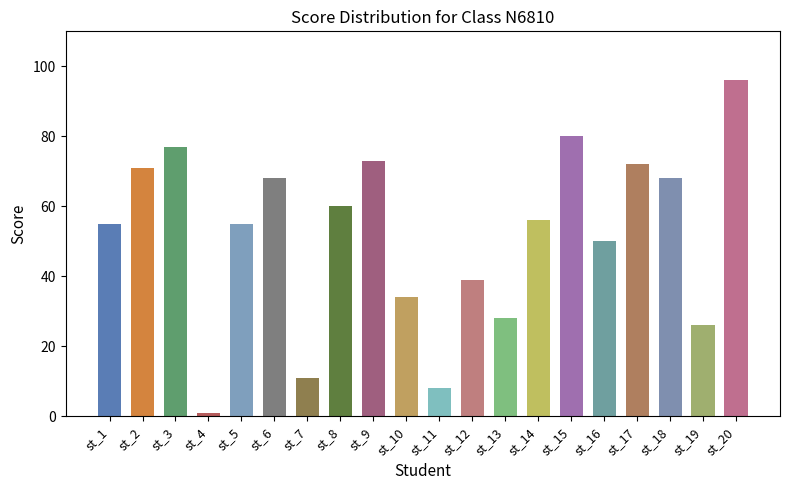

The value at st_18 is 68. True or false?

True